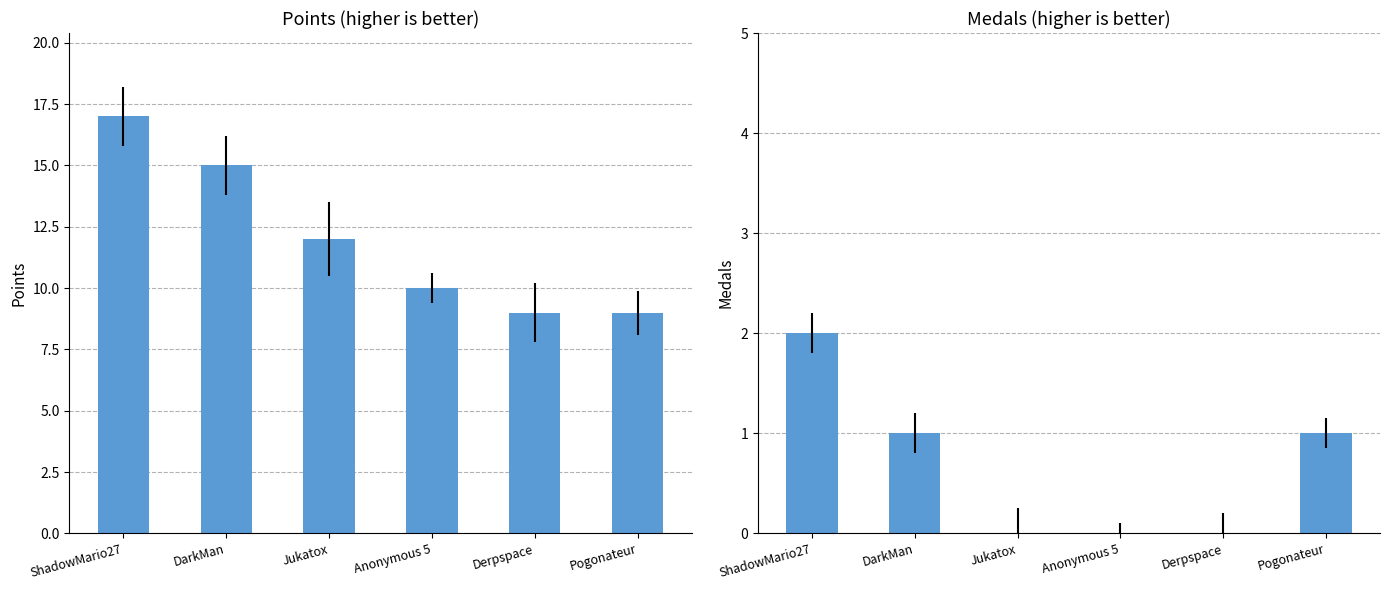

How many Medals values are between 0 and 1?

5